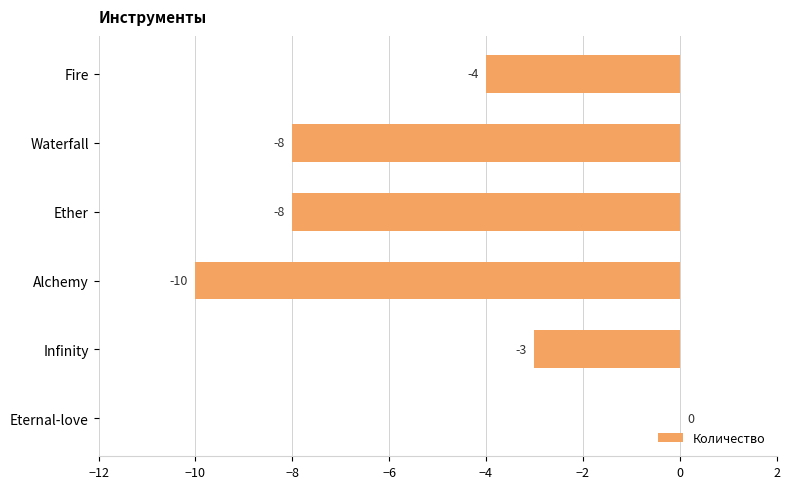

Reading top to bottom, what are all the values shown in this chart?

Fire=-4	Waterfall=-8	Ether=-8	Alchemy=-10	Infinity=-3	Eternal-love=0